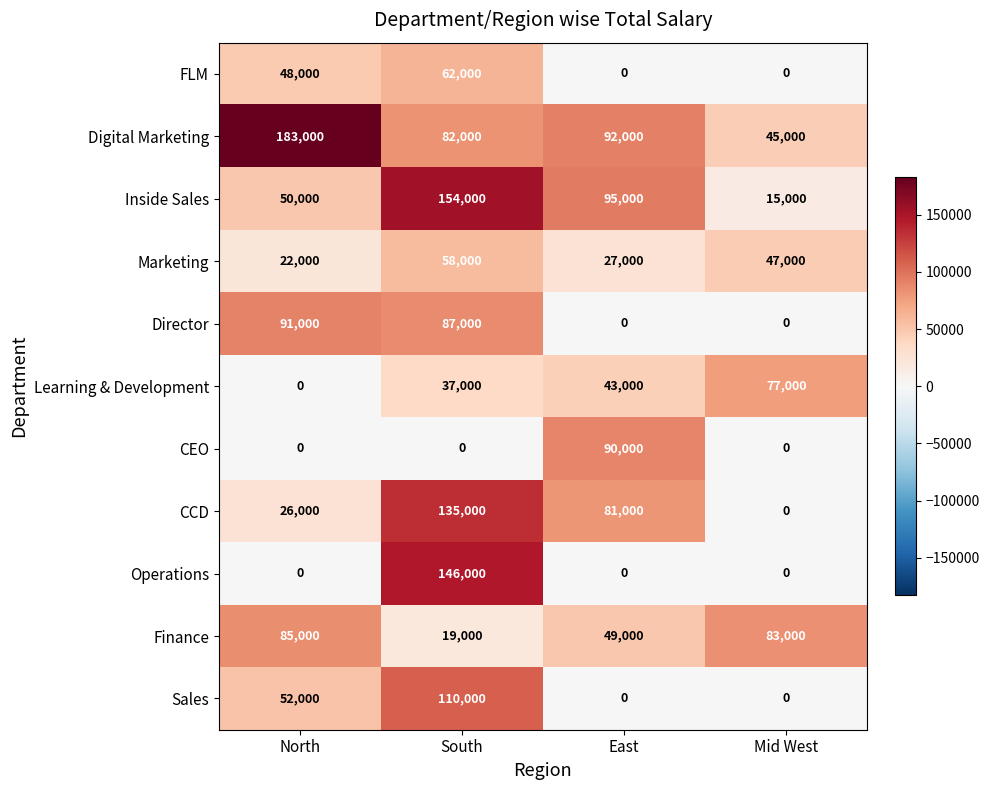

Is the value of FLM at South greater than the value of Sales at South?

No